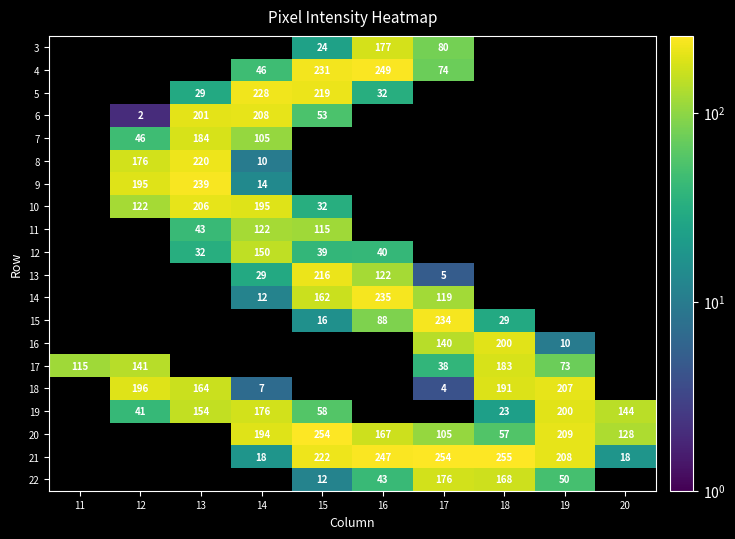

What is the difference between the 21 values at 15 and 17?

32